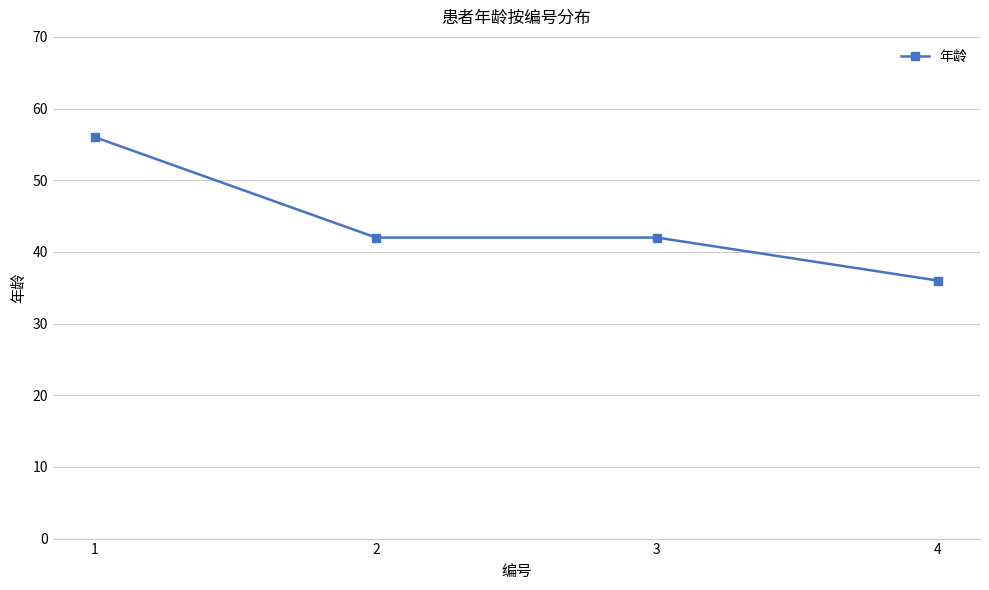

How many lines are shown in the chart?

1